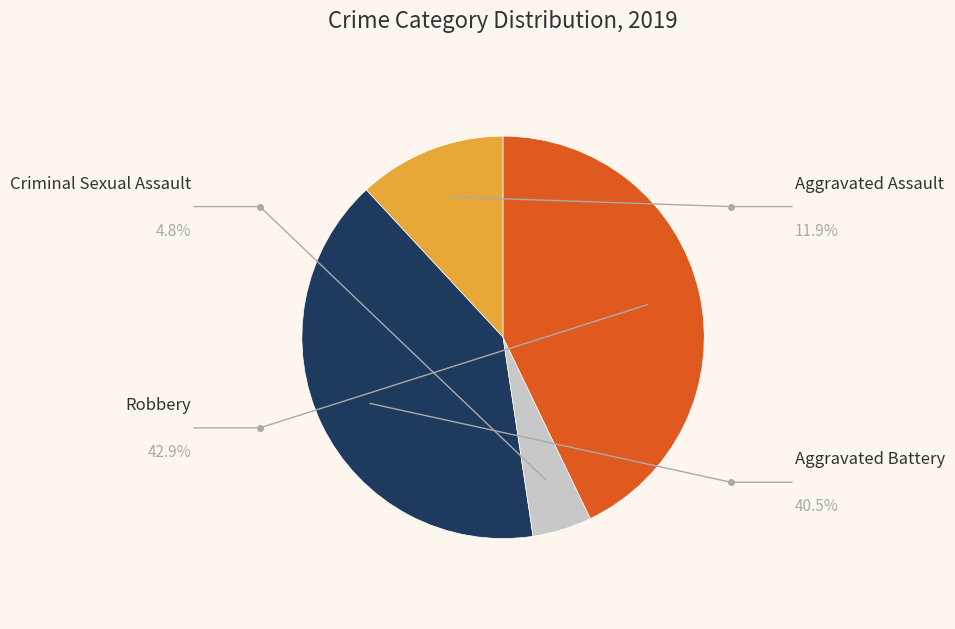

What portion of the pie excludes Criminal Sexual Assault?

95.2%